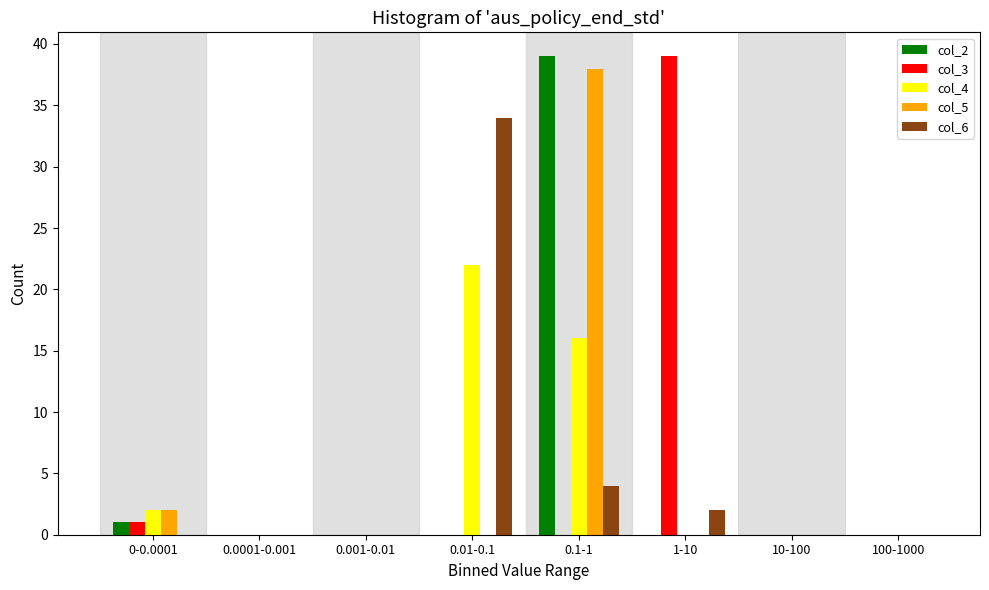

At which category is the sum across all series the highest?

0.1-1